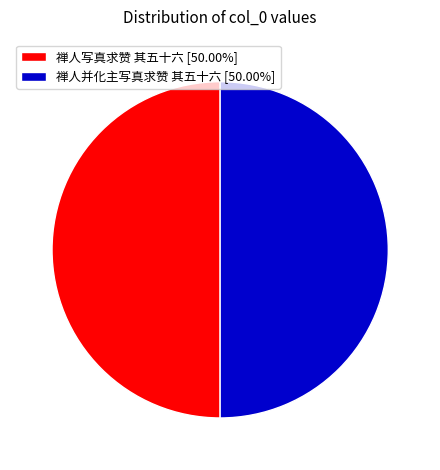

Approximately how many times larger is the value at 禅人并化主写真求赞 其五十六 [50.00%] compared to 禅人写真求赞 其五十六 [50.00%]?

1.0